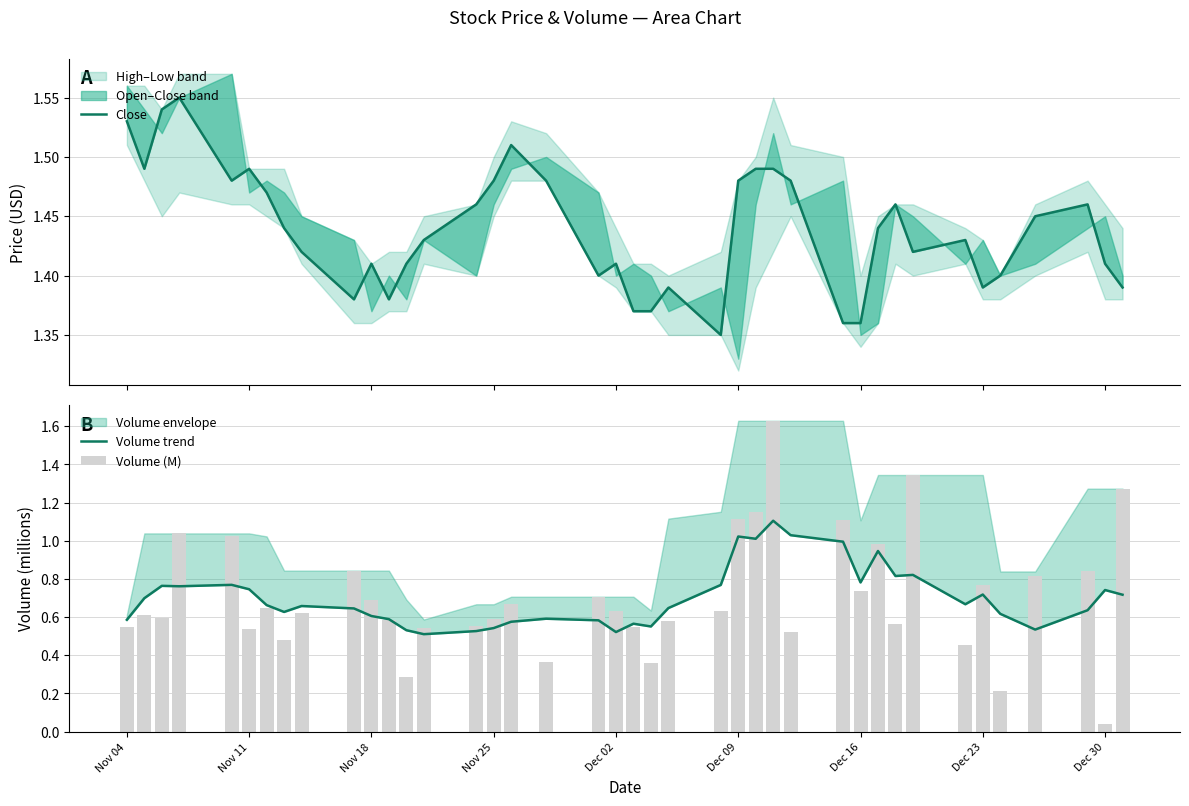

What is the average value of the Volume (M) series?

0.7